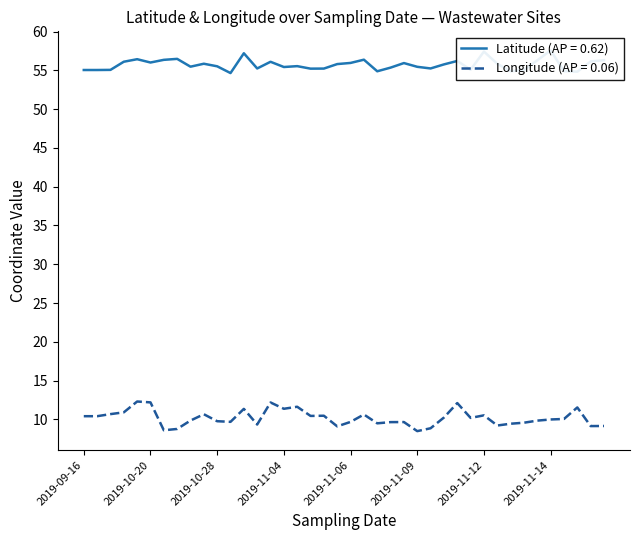

Between 2019-11-15 and 2019-11-01, which is larger?

2019-11-01